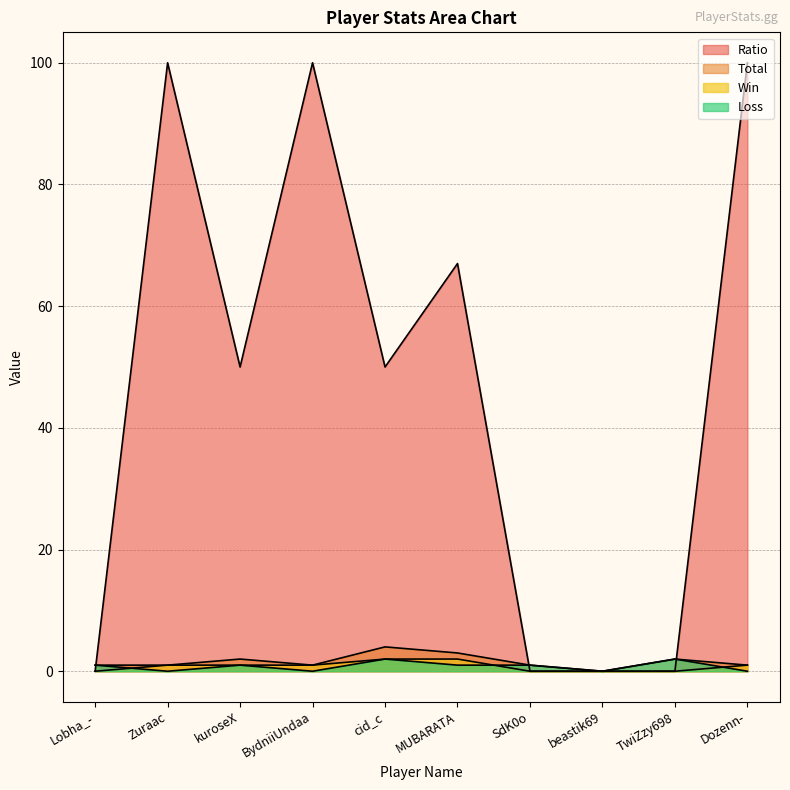

What is the difference between the second highest and second lowest values in the Total series?

2